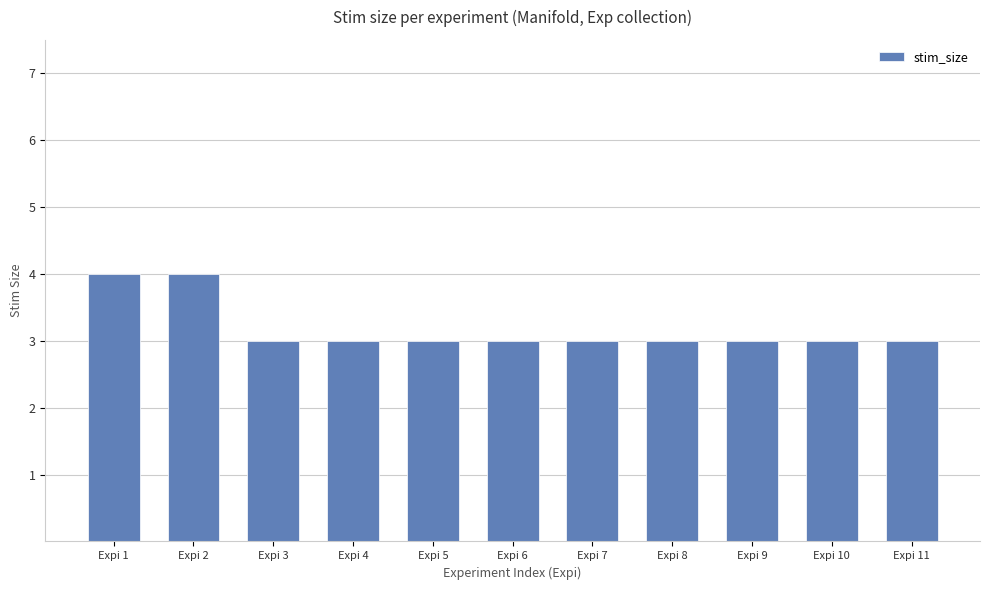

Is it true that the value at Expi 11 is 1?

False